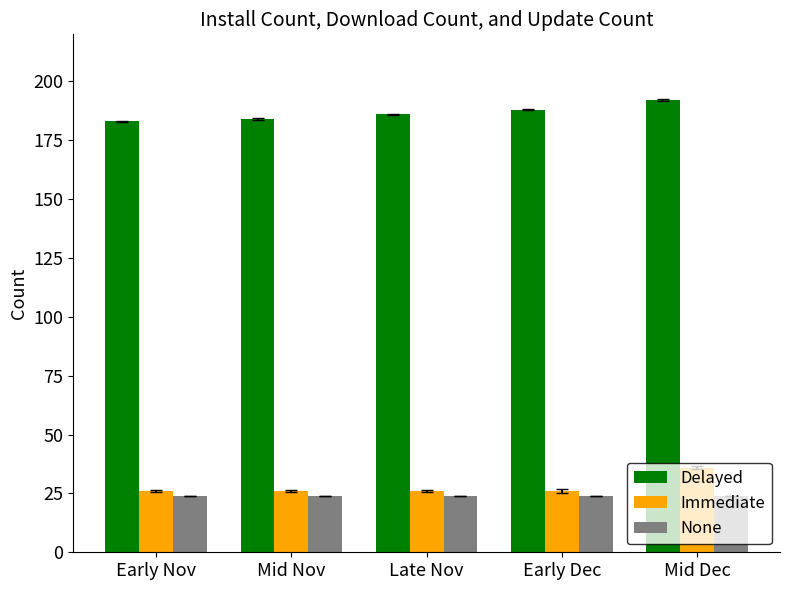

At how many categories does at least one series exceed 169?

5